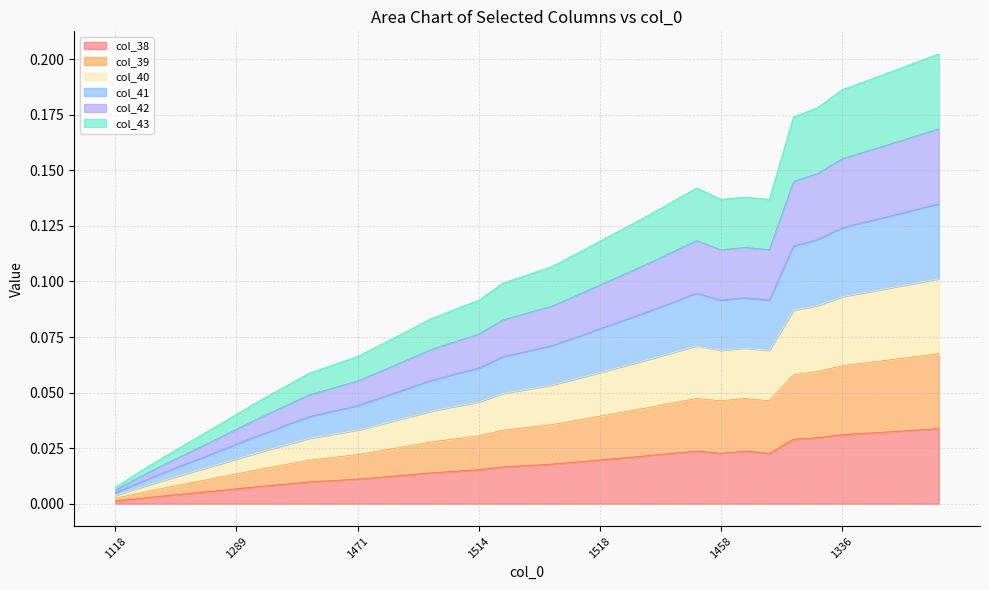

Where is col_43 nearest to the value 0?

1118